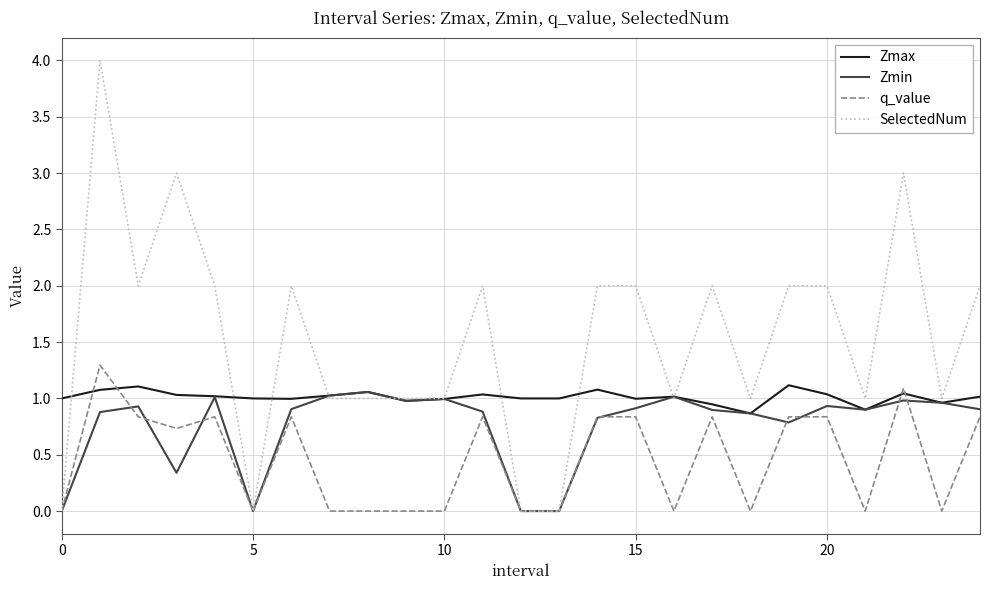

How many distinct data groups are displayed?

4